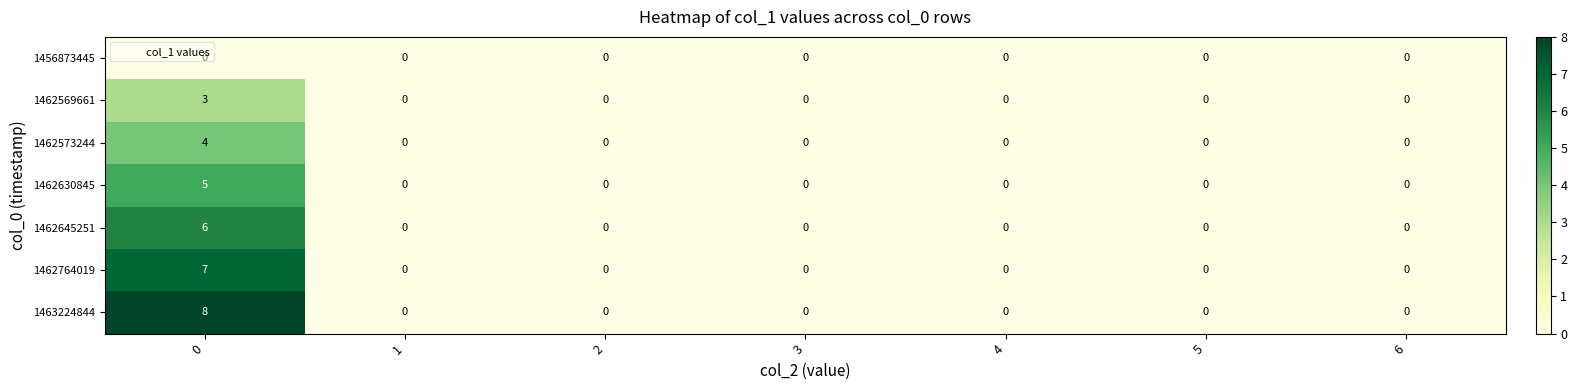

List the series in order of their peak value, lowest first.

1456873445, 1462569661, 1462573244, 1462630845, 1462645251, 1462764019, 1463224844